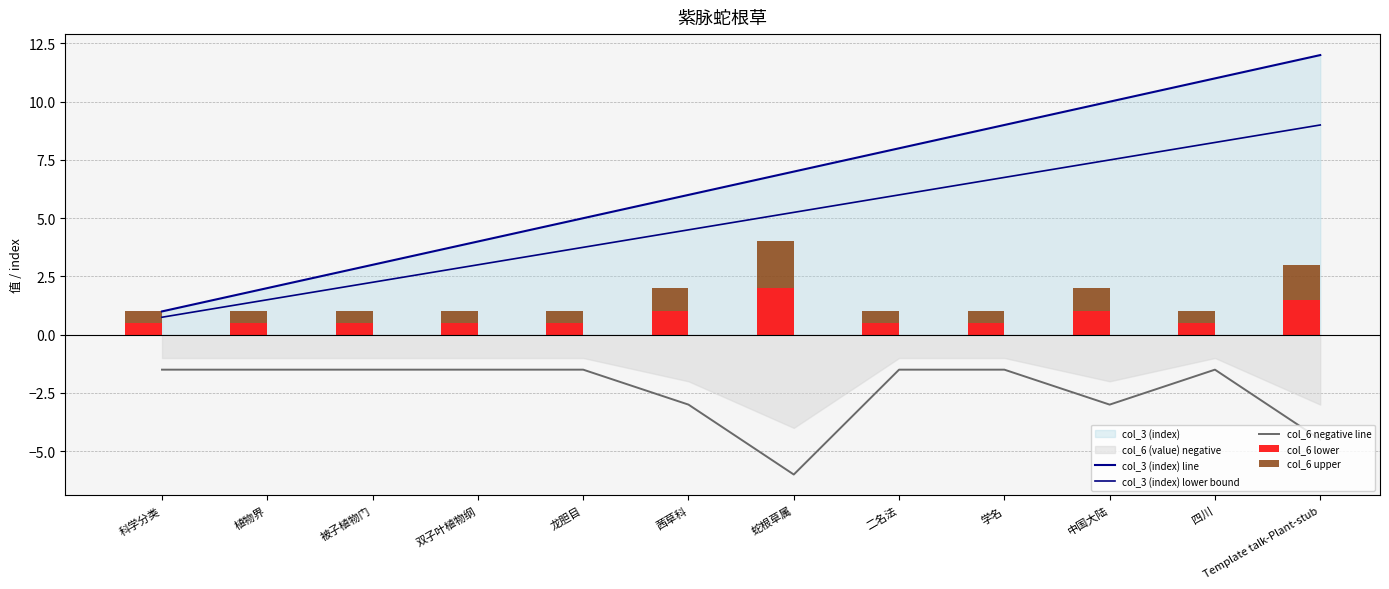

Reading left to right, transcribe all the data shown in this chart.

col_3 (index) line: 科学分类=1.0	植物界=2.0	被子植物门=3.0	双子叶植物纲=4.0	龙胆目=5.0	茜草科=6.0	蛇根草属=7.0	二名法=8.0	学名=9.0	中国大陆=10.0	四川=11.0	Template talk-Plant-stub=12.0
col_3 (index) lower bound: 科学分类=0.8	植物界=1.5	被子植物门=2.2	双子叶植物纲=3.0	龙胆目=3.8	茜草科=4.5	蛇根草属=5.2	二名法=6.0	学名=6.8	中国大陆=7.5	四川=8.2	Template talk-Plant-stub=9.0
col_6 negative line: 科学分类=-1.5	植物界=-1.5	被子植物门=-1.5	双子叶植物纲=-1.5	龙胆目=-1.5	茜草科=-3.0	蛇根草属=-6.0	二名法=-1.5	学名=-1.5	中国大陆=-3.0	四川=-1.5	Template talk-Plant-stub=-4.5
col_6 lower: 科学分类=0.5	植物界=0.5	被子植物门=0.5	双子叶植物纲=0.5	龙胆目=0.5	茜草科=1.0	蛇根草属=2.0	二名法=0.5	学名=0.5	中国大陆=1.0	四川=0.5	Template talk-Plant-stub=1.5
col_6 upper: 科学分类=0.5	植物界=0.5	被子植物门=0.5	双子叶植物纲=0.5	龙胆目=0.5	茜草科=1.0	蛇根草属=2.0	二名法=0.5	学名=0.5	中国大陆=1.0	四川=0.5	Template talk-Plant-stub=1.5